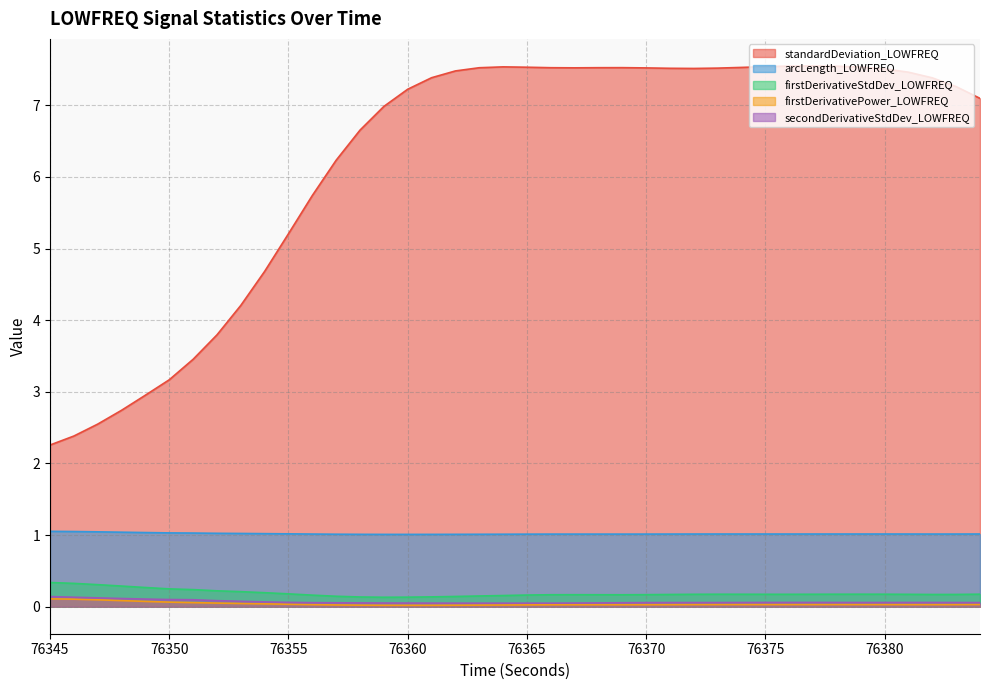

At which category does the chart reach its minimum across all series?

76360